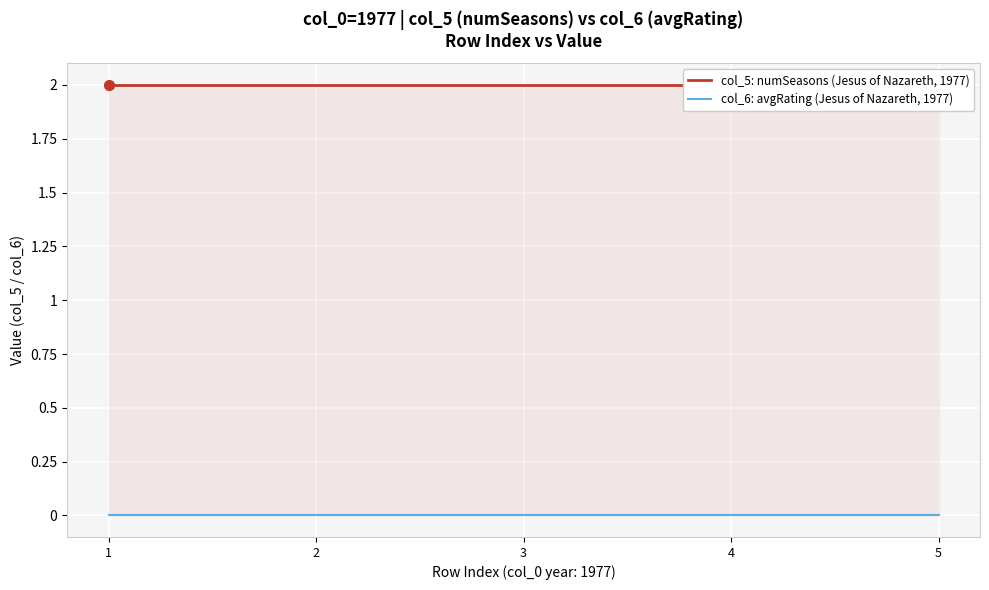

What is the total value across all series at 3?

2